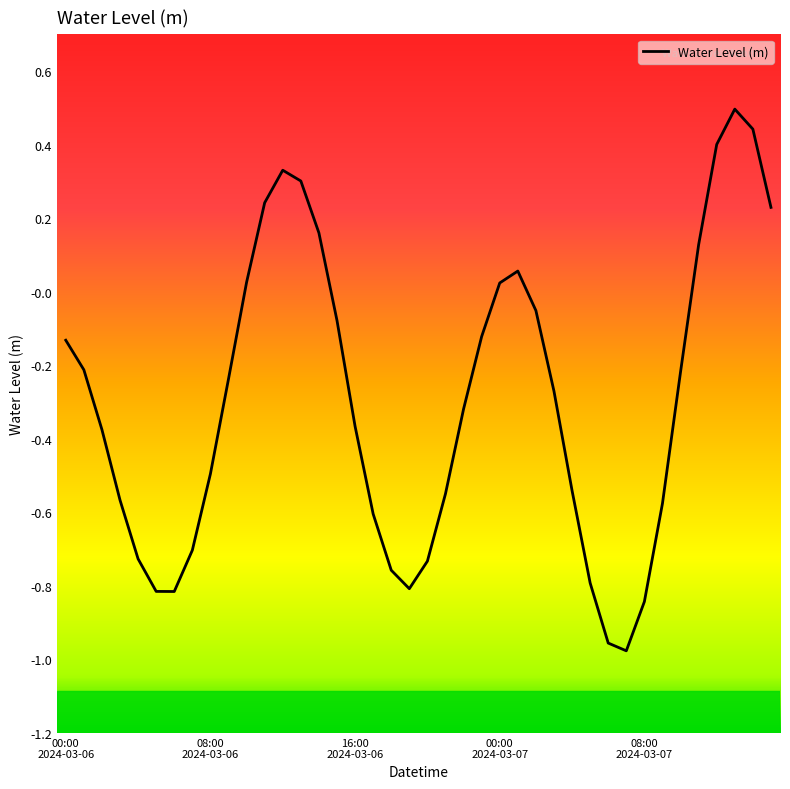

What is the greatest value displayed?

0.5